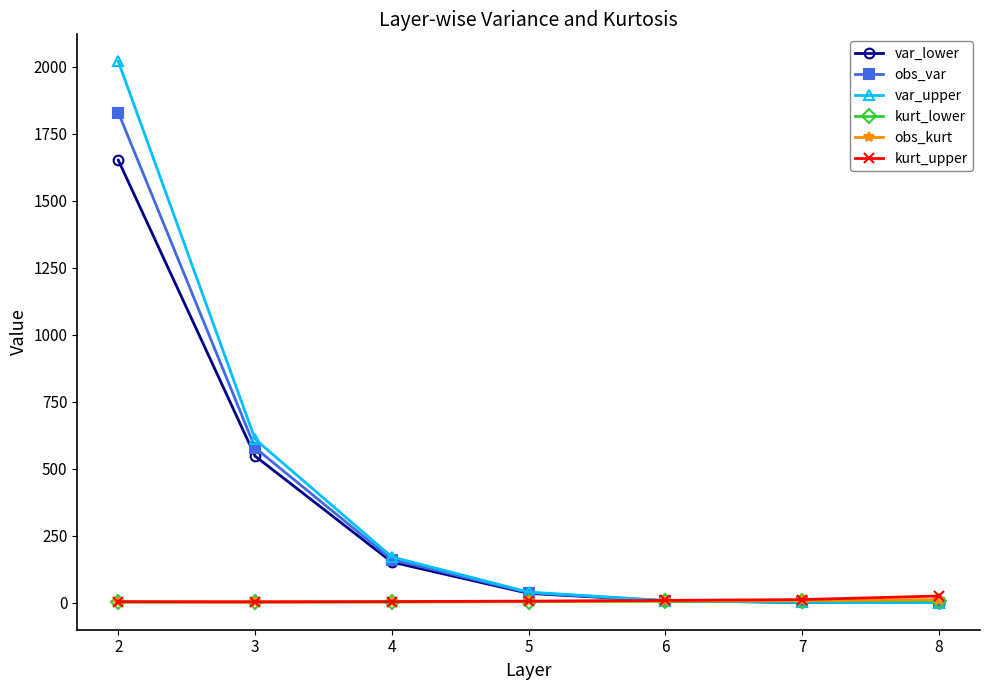

True or false: obs_var has more than 1 points higher than both neighbors.

False